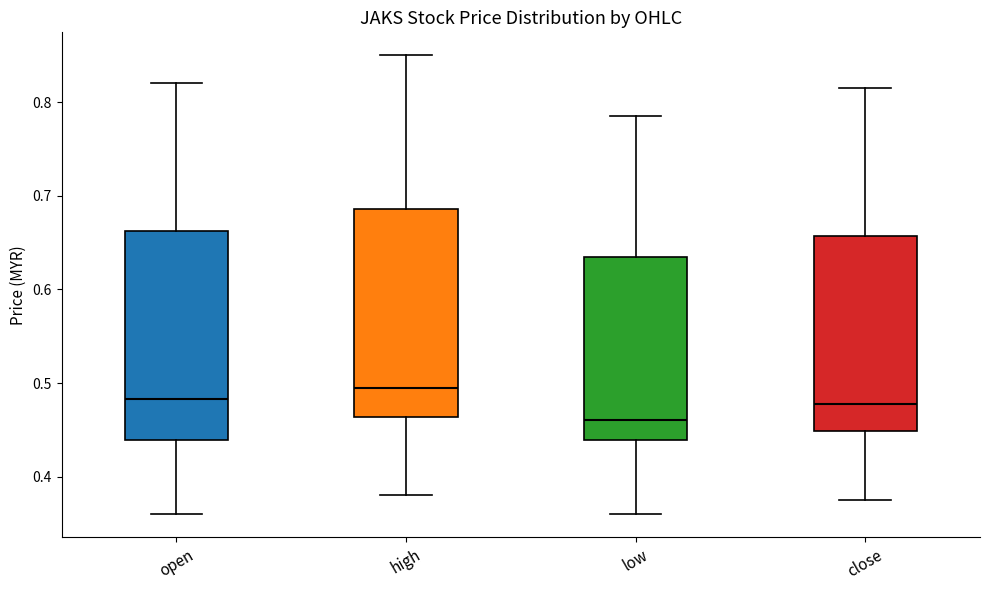

Reading left to right, transcribe this box plot: for each box, give where its median line is, the range the box spans, and where its two whiskers end, as read against the y-axis. The values are not printed on the chart, so give them approximately, as read against the axis.

open: median 0.48, box 0.44 to 0.66, whiskers 0.36 to 0.82
high: median 0.50, box 0.46 to 0.69, whiskers 0.38 to 0.85
low: median 0.46, box 0.44 to 0.64, whiskers 0.36 to 0.79
close: median 0.48, box 0.45 to 0.66, whiskers 0.38 to 0.82